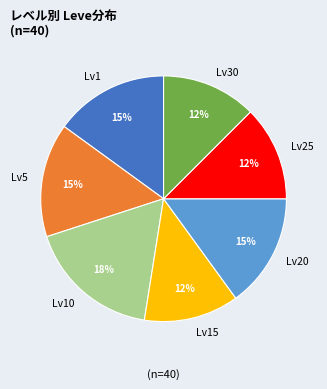

True or false: Lv1 accounts for 1% of the total.

False